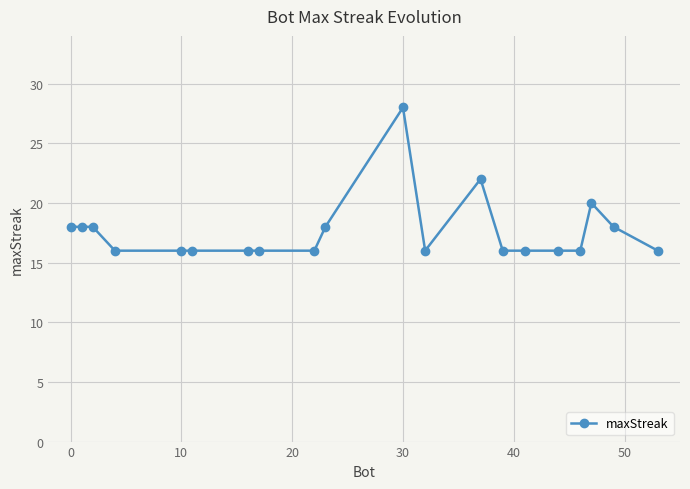

Reading left to right, what are all the values shown in this chart?

18	18	18	16	16	16	16	16	16	18	28	16	22	16	16	16	16	20	18	16